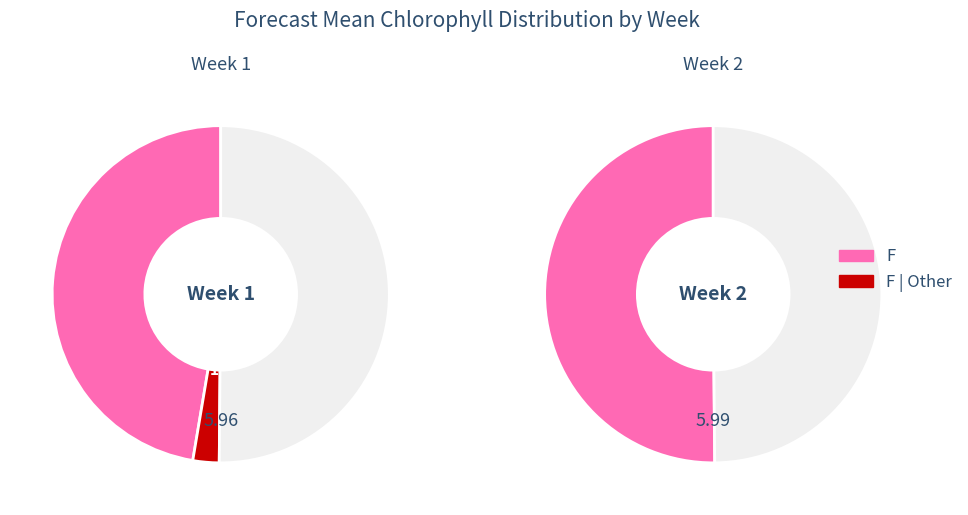

True or false: Week 1 accounts for 41% of the total.

False